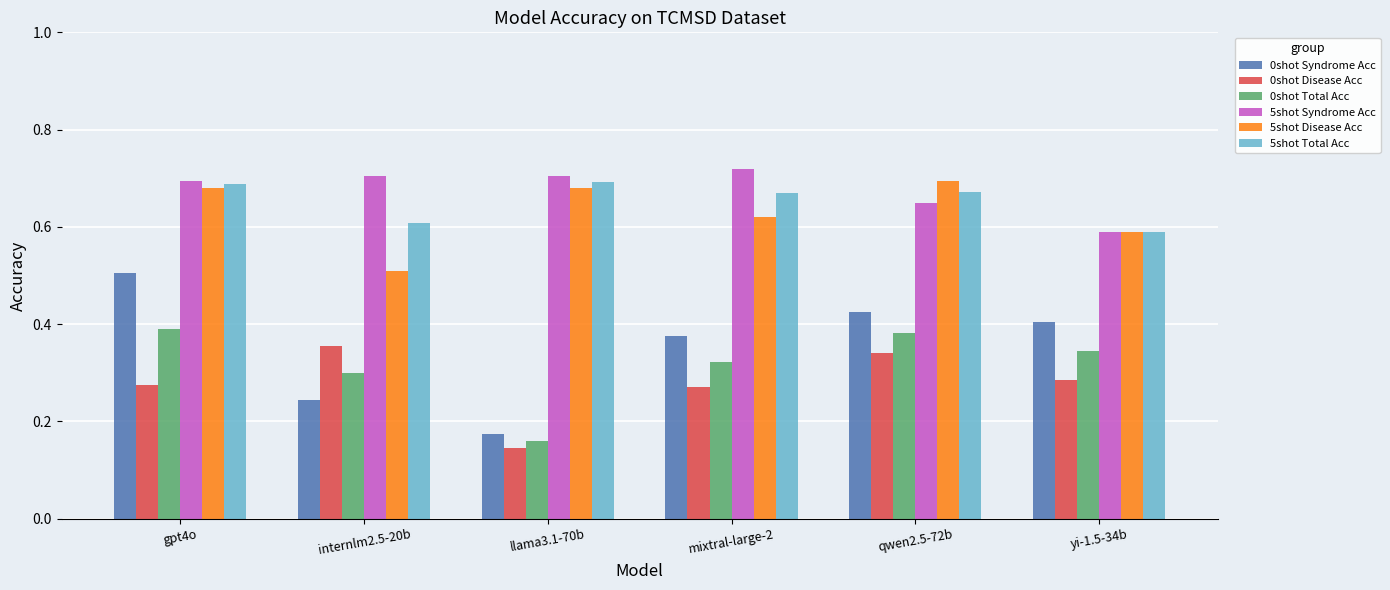

What position from the left is qwen2.5-72b?

5